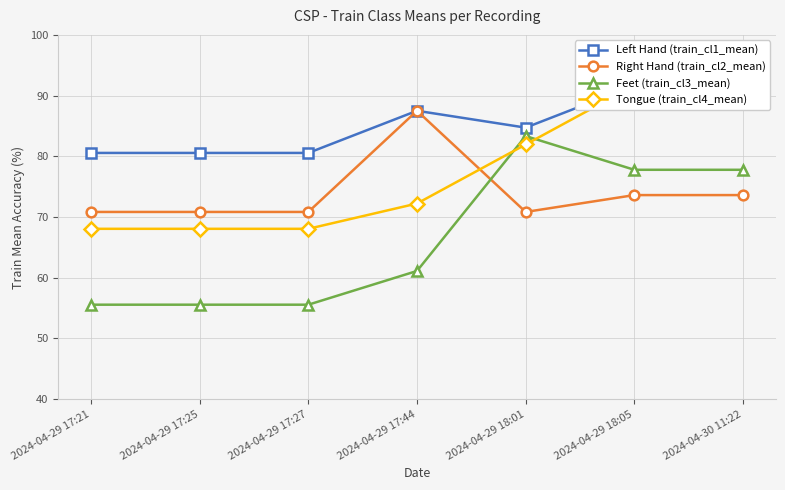

What is the spread (max minus min) of values at 2024-04-29 17:21?

25.0